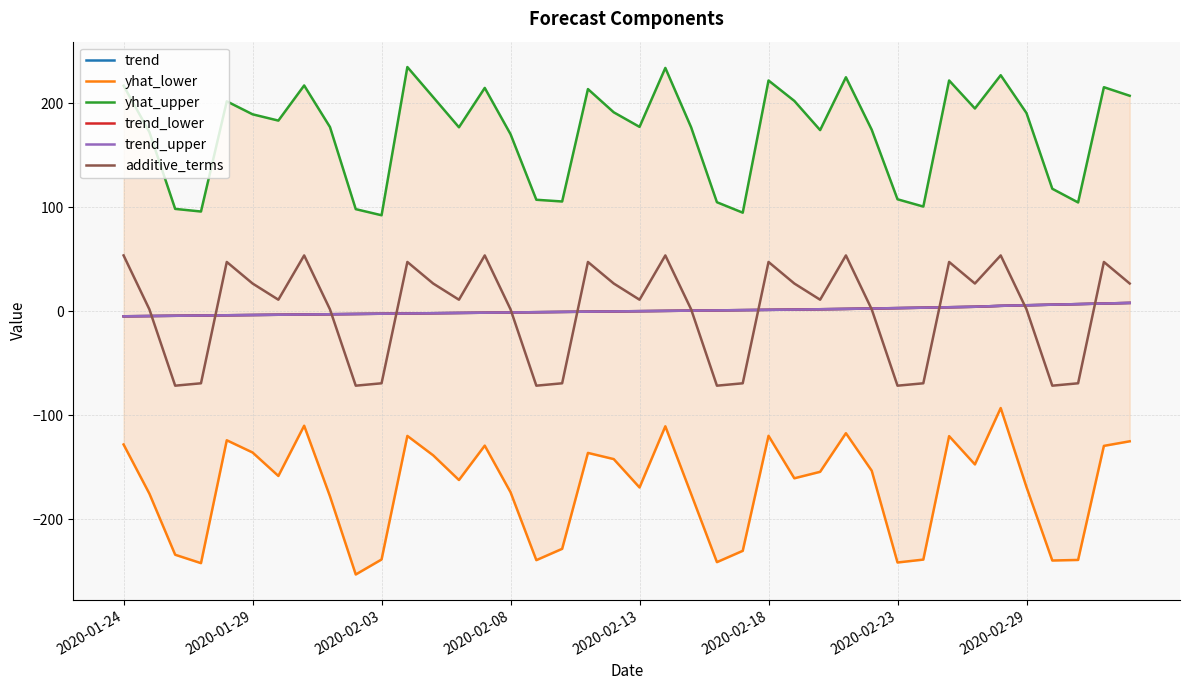

What is the minimum value shown in the chart?

-253.3